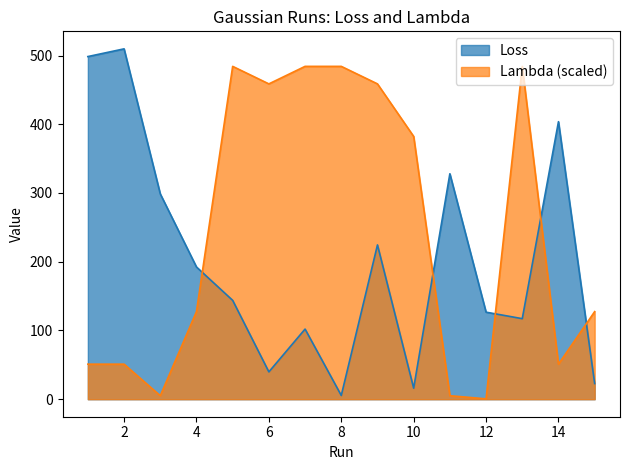

At which category is the sum across all series the highest?

9